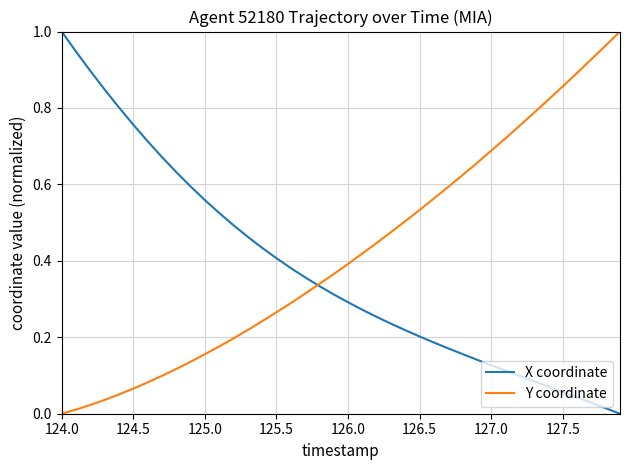

Which series has the largest total across all categories?

Y coordinate